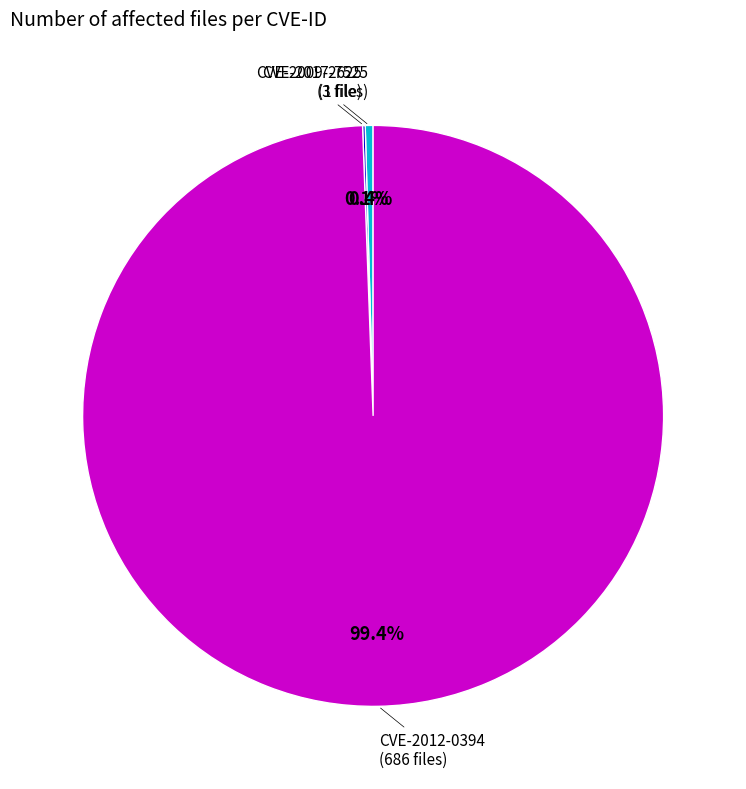

To the nearest percent, what is the average slice percentage?

33%